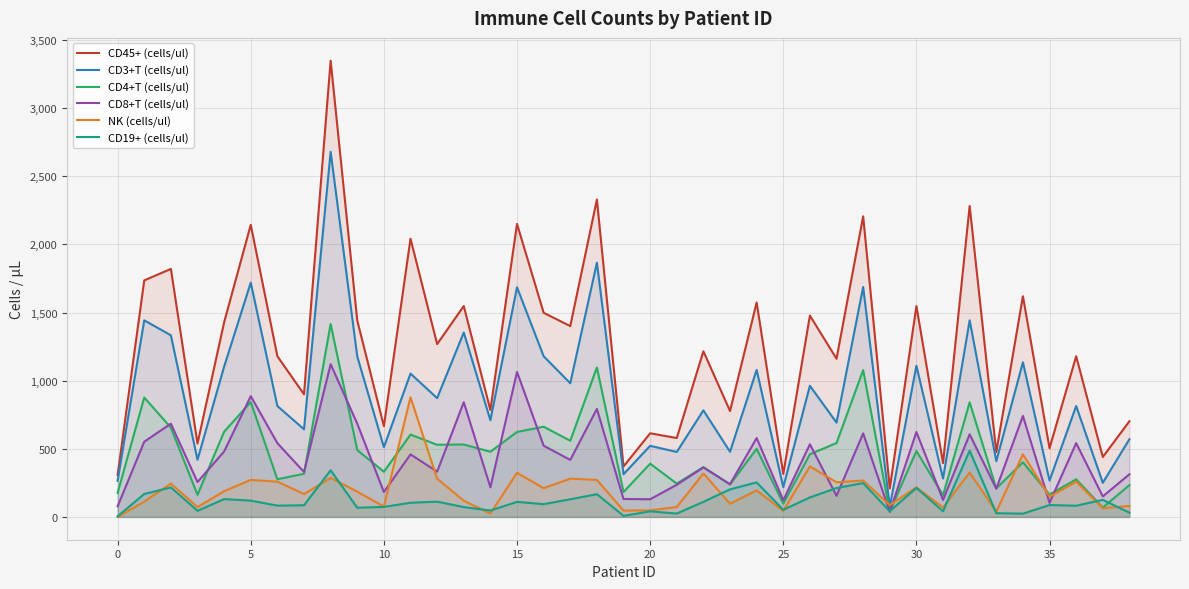

What is the maximum value shown in the chart?

3347.8